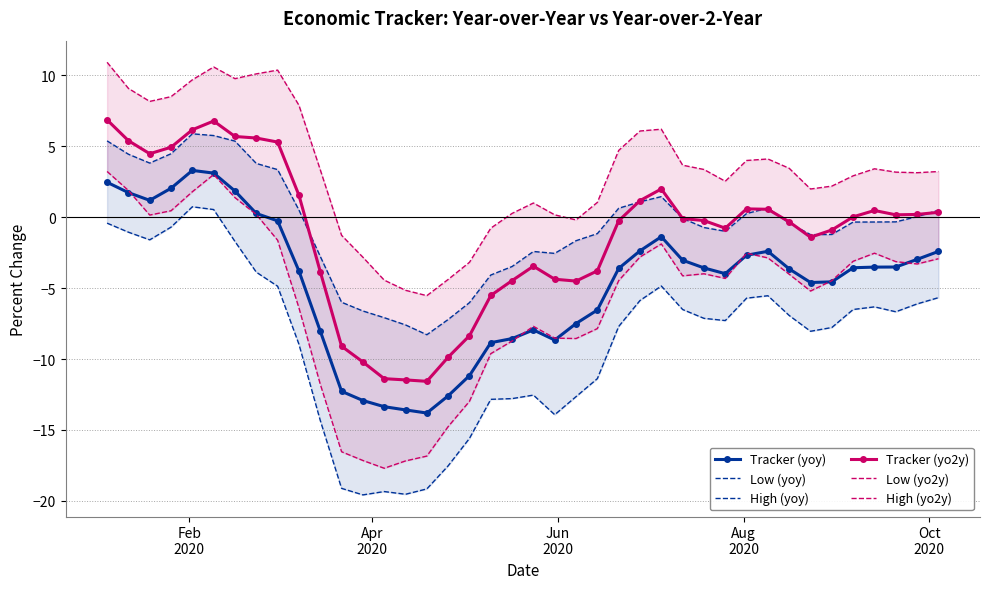

What are all the series names shown in the legend?

Tracker (yoy), Low (yoy), High (yoy), Tracker (yo2y), Low (yo2y), High (yo2y)